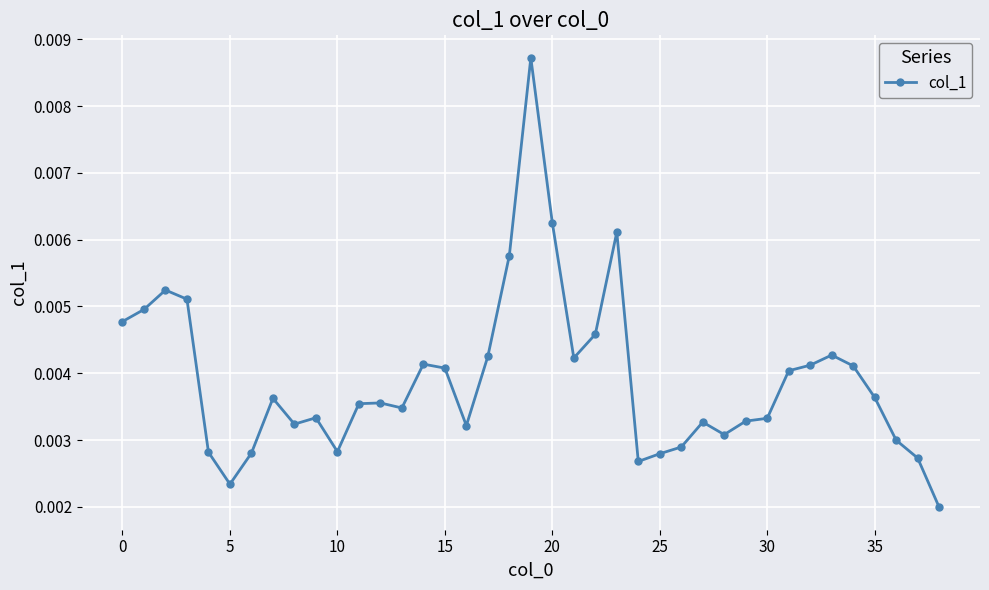

How many values are between 0 and 1?

39